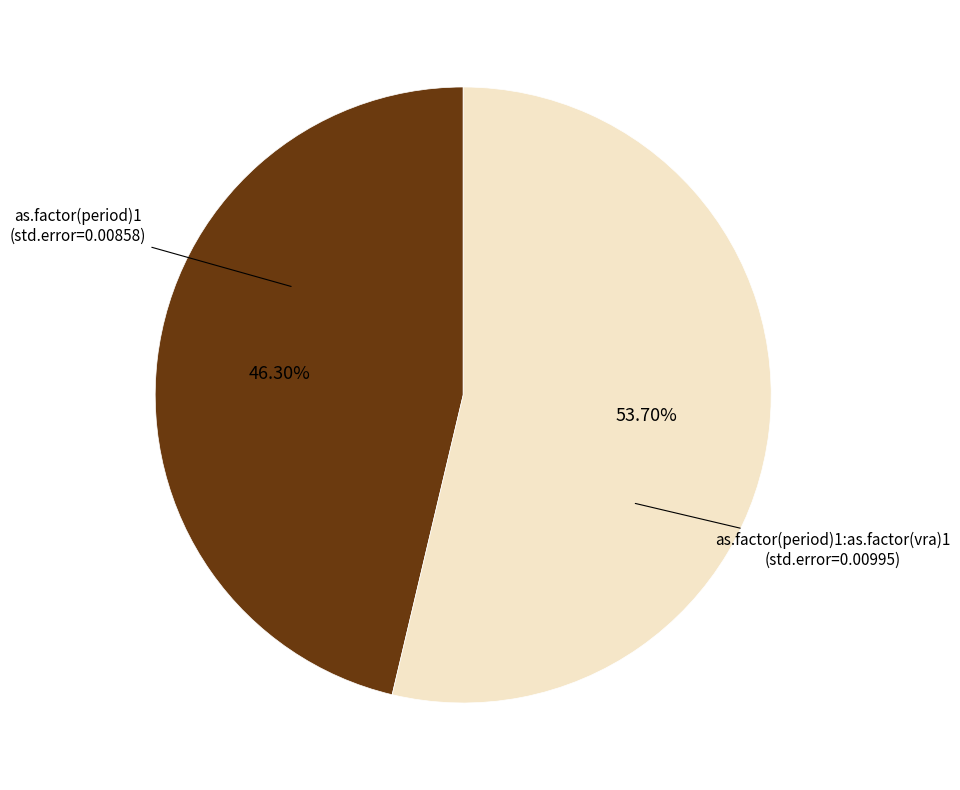

To the nearest percent, what is the average slice percentage?

50%